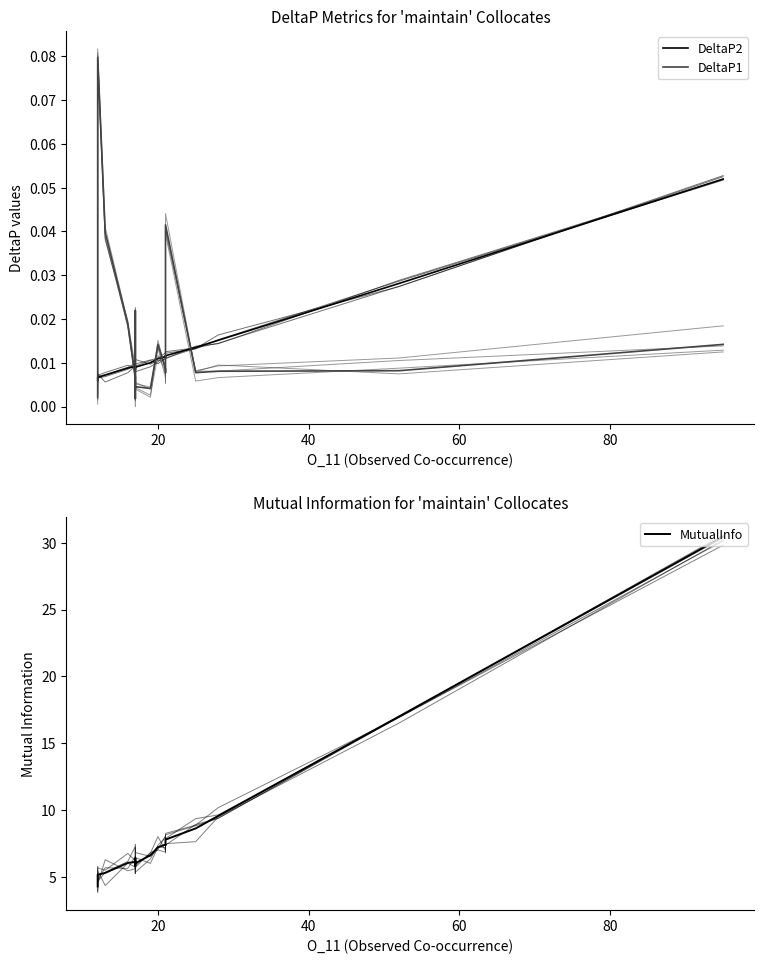

Rank the series by their maximum value, from lowest to highest.

DeltaP2, DeltaP1, MutualInfo